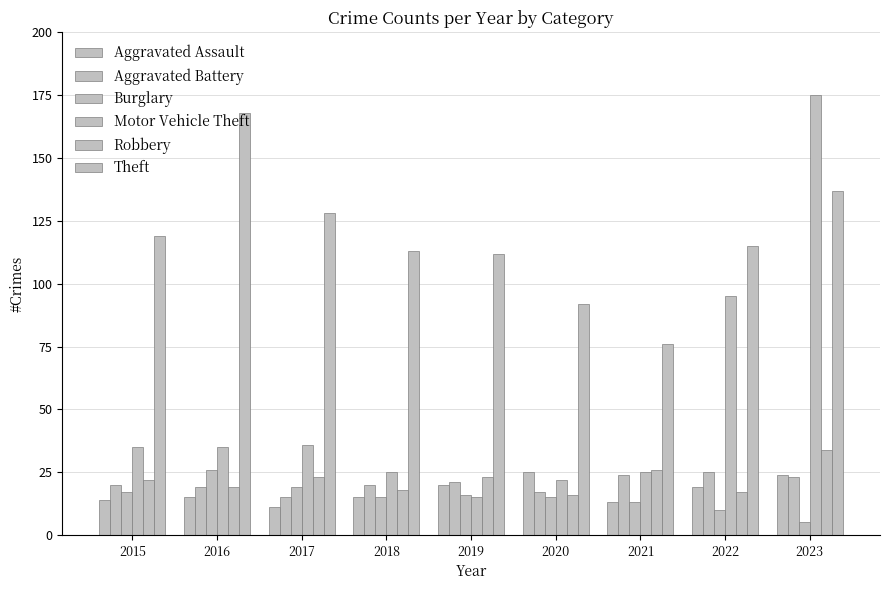

Which series changed the most between 2018 and 2023?

Motor Vehicle Theft